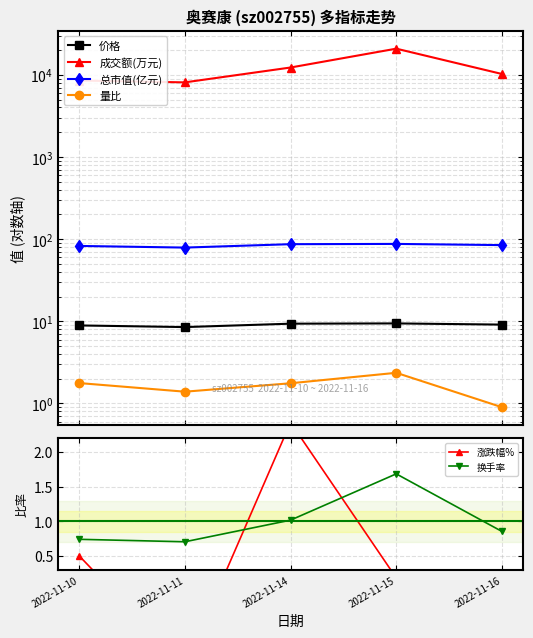

What is the minimum value for 总市值(亿元)?

78.9